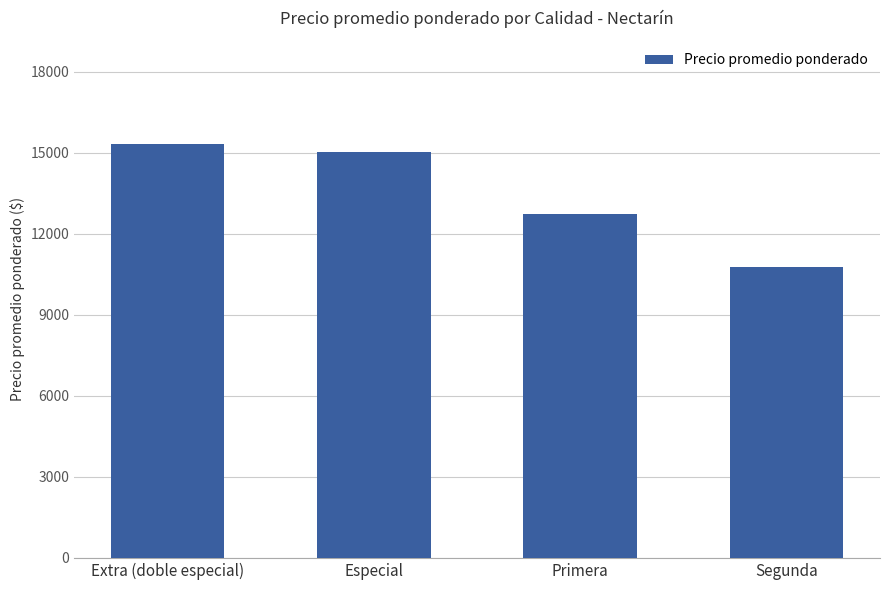

How many categories are shown in the chart?

4